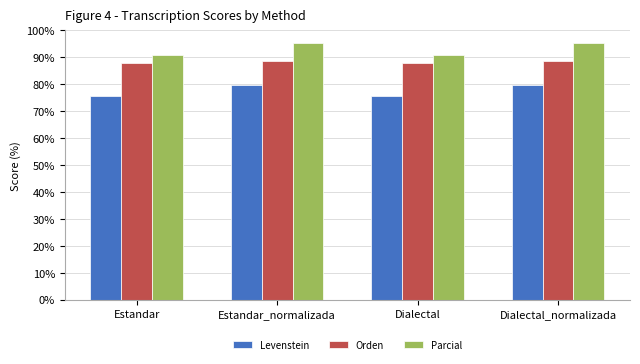

Is it true that Parcial equals 90.8 at Estandar?

True